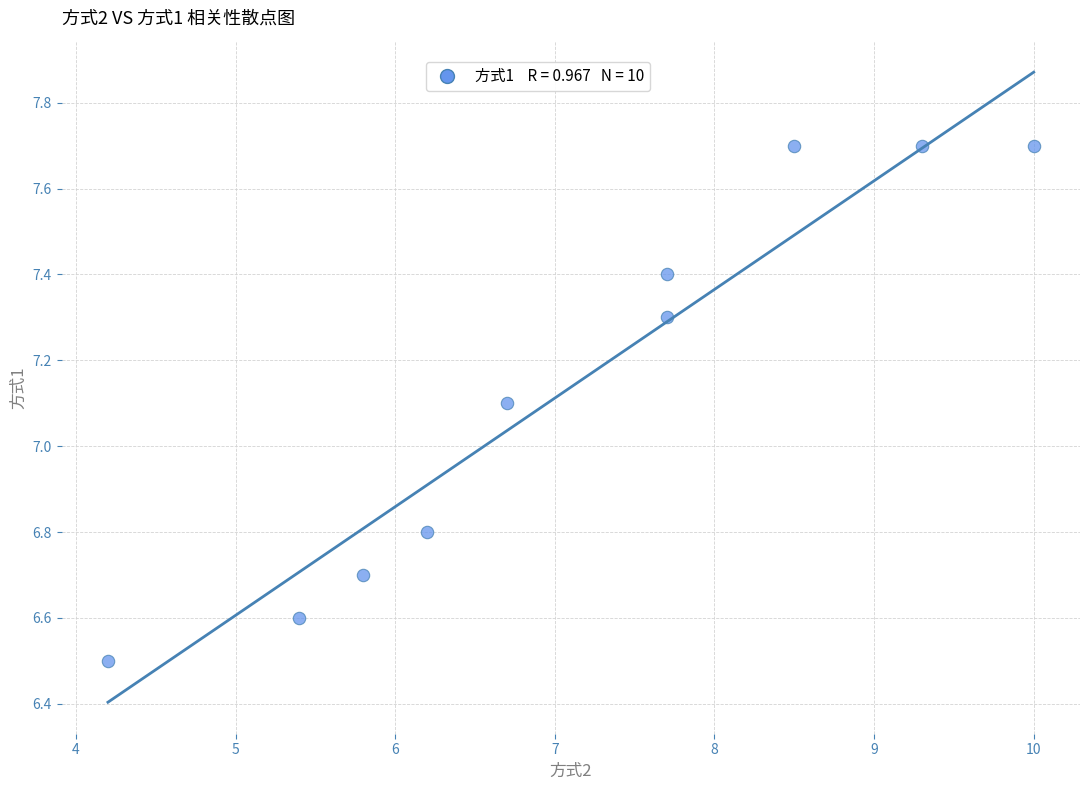

What is the range of X values (max minus min)?

5.8